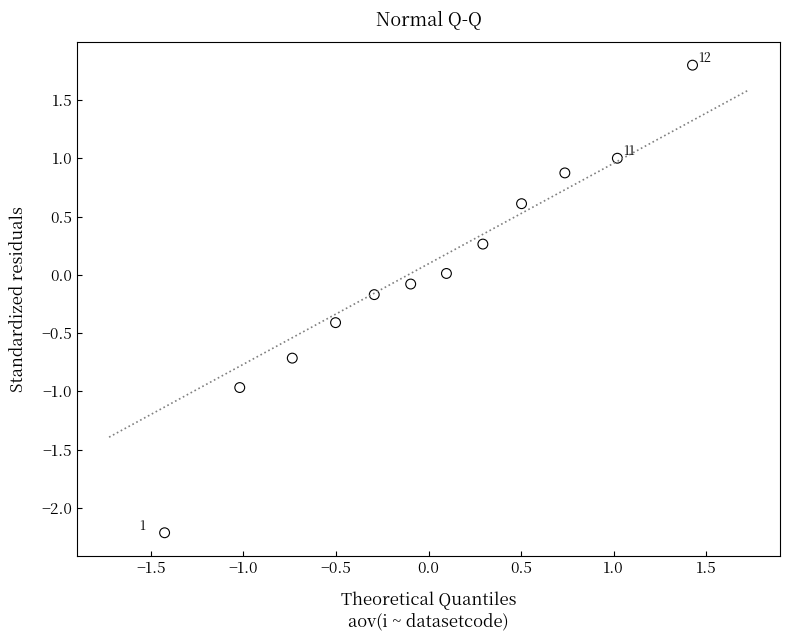

What is the range of X values (max minus min)?

2.9